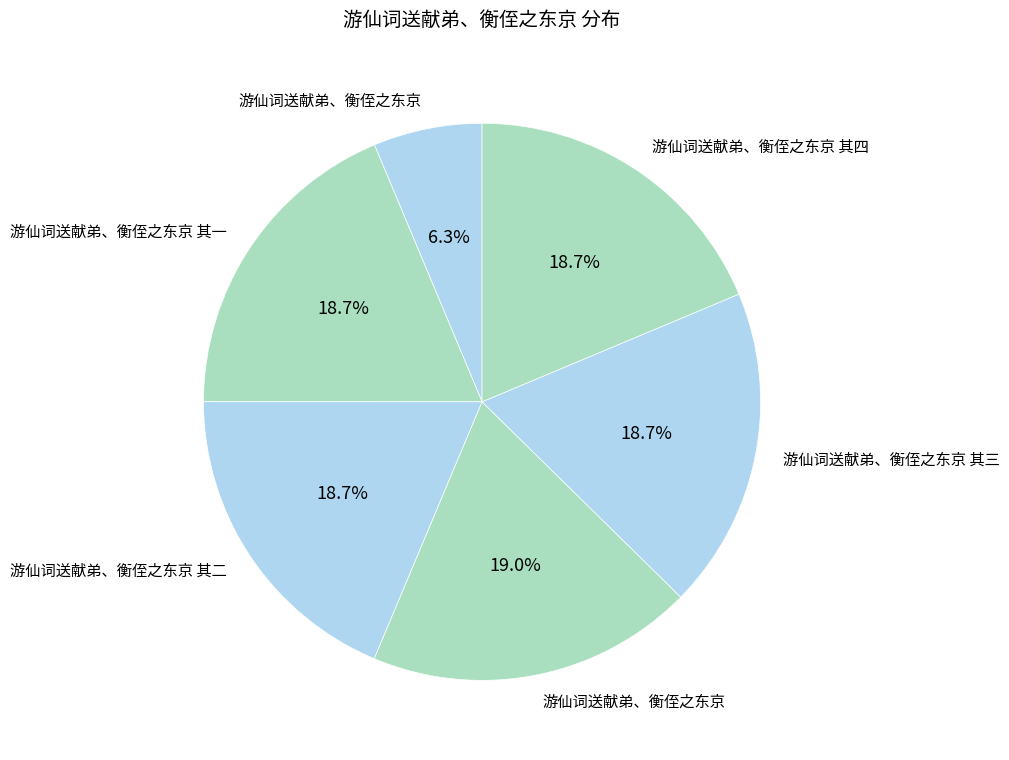

How many segments does this pie chart have?

6